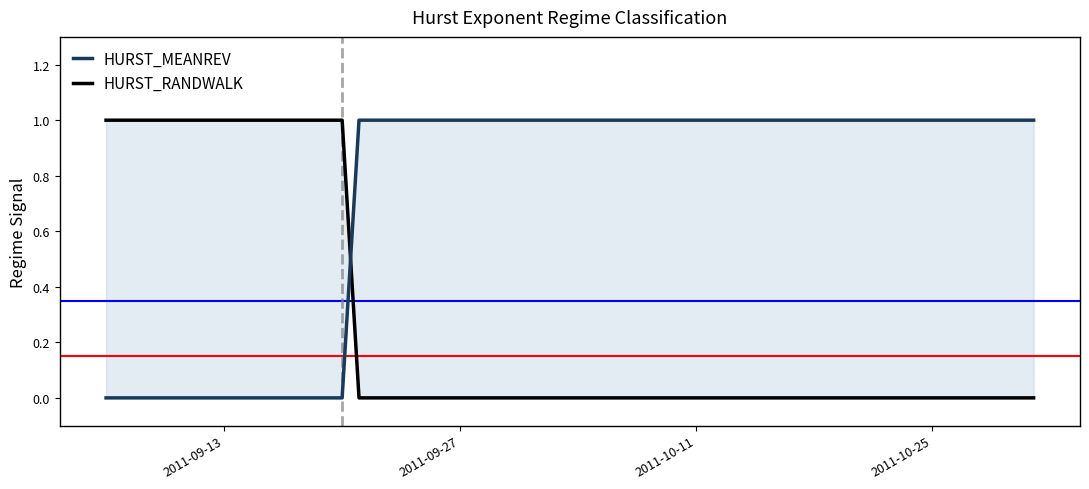

Which series ends up on top after the final intersection of HURST_RANDWALK and HURST_MEANREV?

HURST_MEANREV